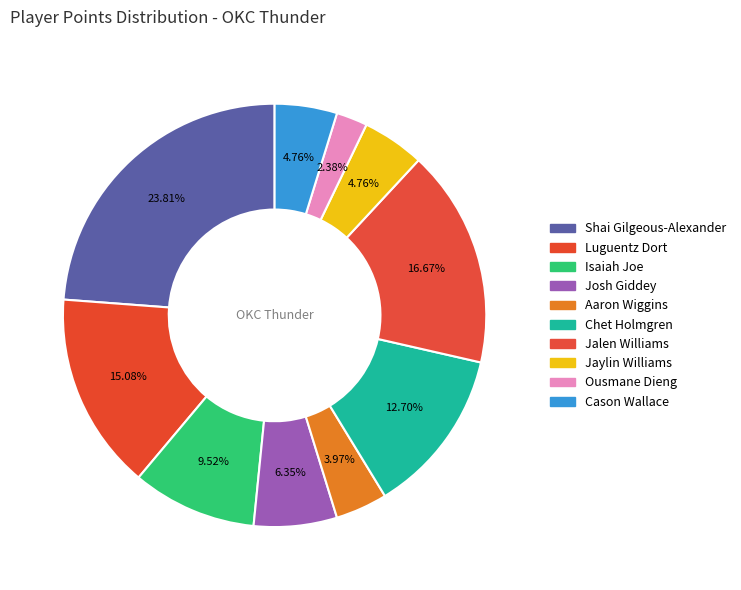

Is it true that Luguentz Dort is 15% of the pie?

True